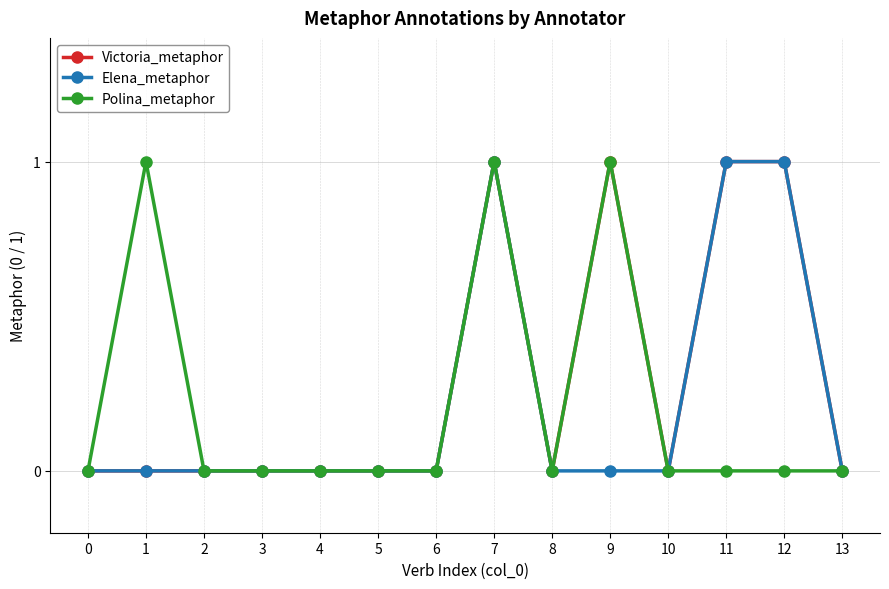

True or false: Victoria_metaphor has a value of 0 at 10.

True